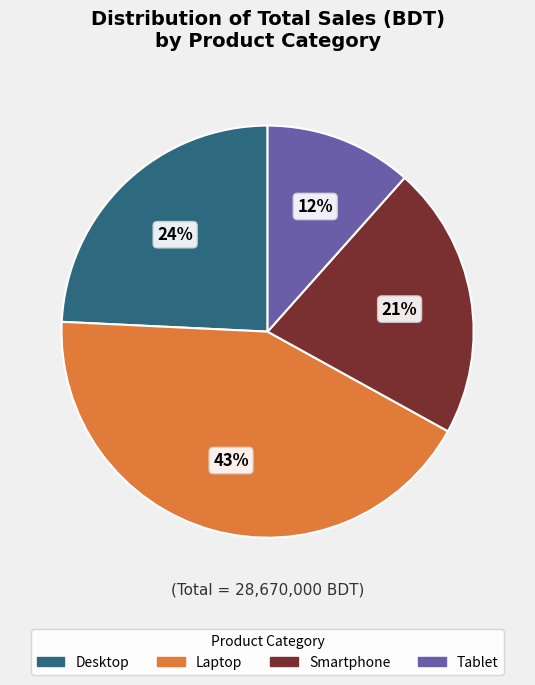

Is there a majority slice in this chart?

No